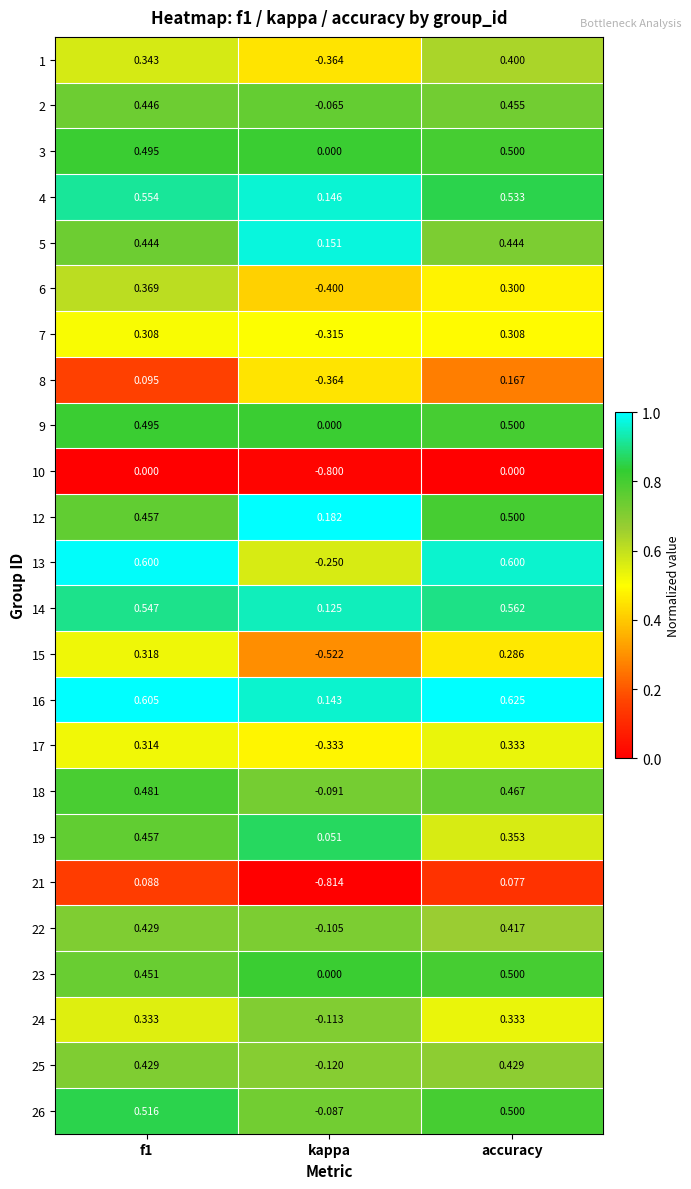

Where is 24 nearest to the value 0?

kappa